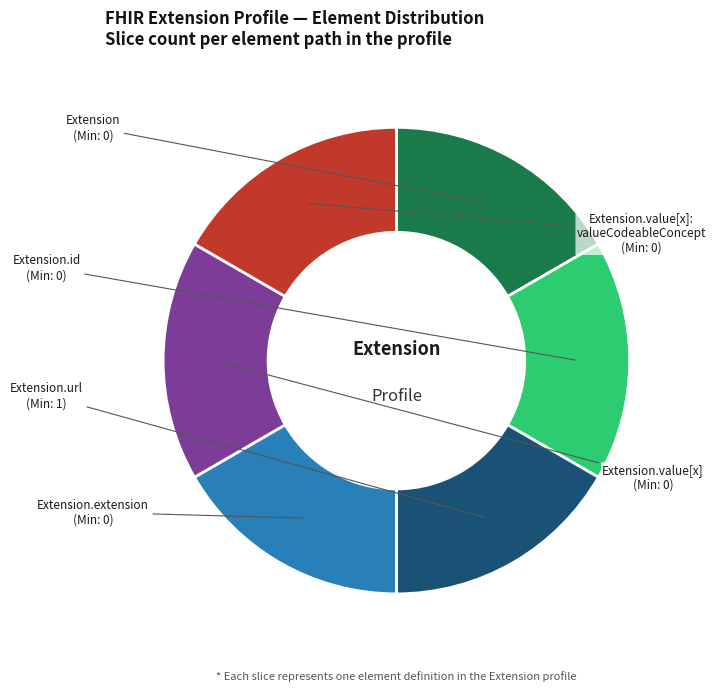

Is there a majority slice in this chart?

No